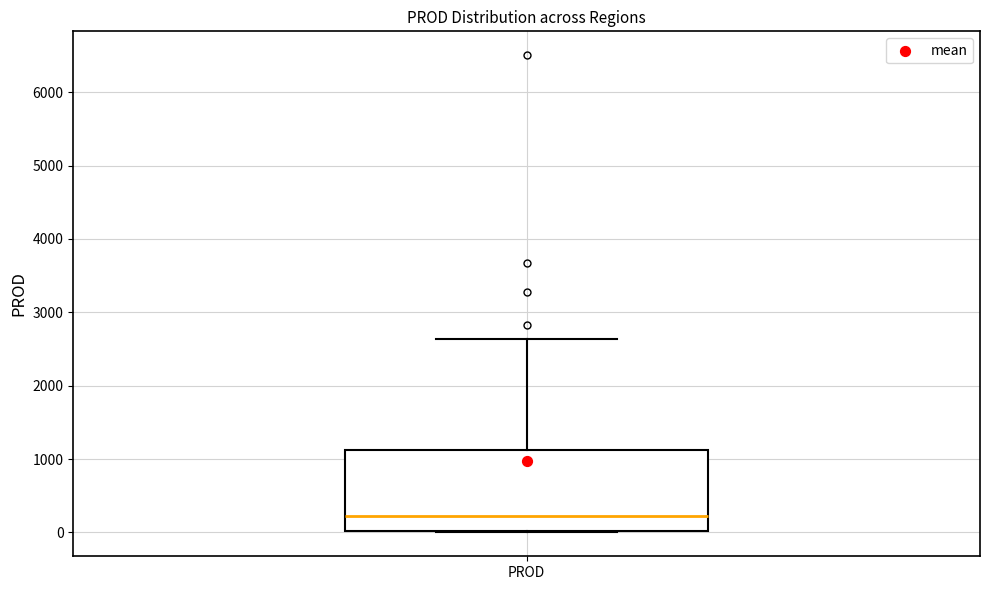

Read this box plot against the y-axis: the position of the median line, the range covered by the box, and the ends of both whiskers. The values are not printed on the chart, so give them approximately, as read against the axis.

median 200, box 0 to 1100, whiskers 0 to 2600